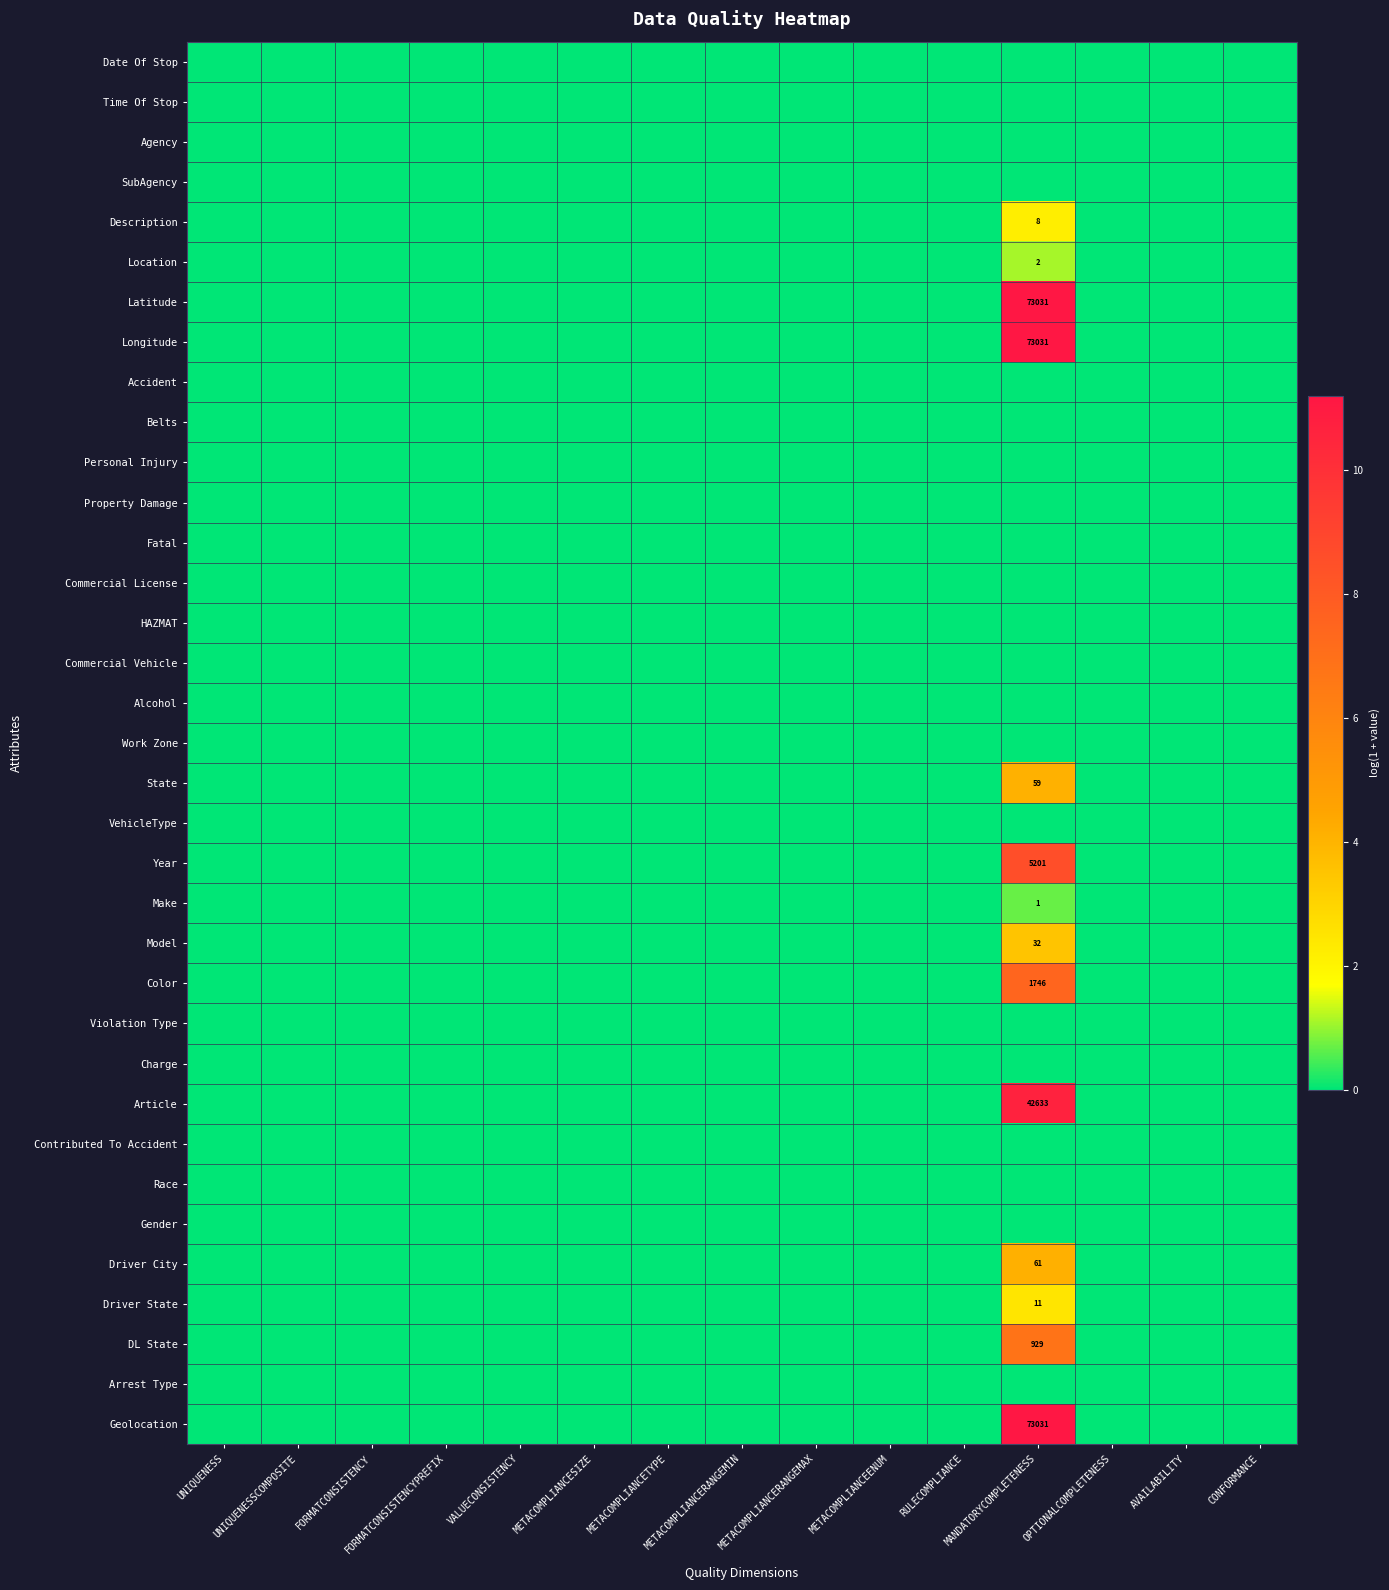

How many data points does each series have?

15